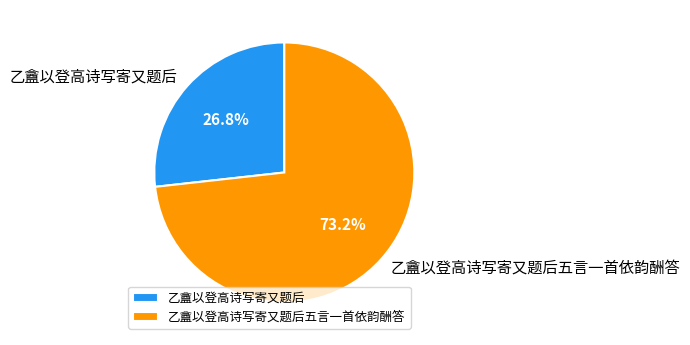

How many segments does this pie chart have?

2